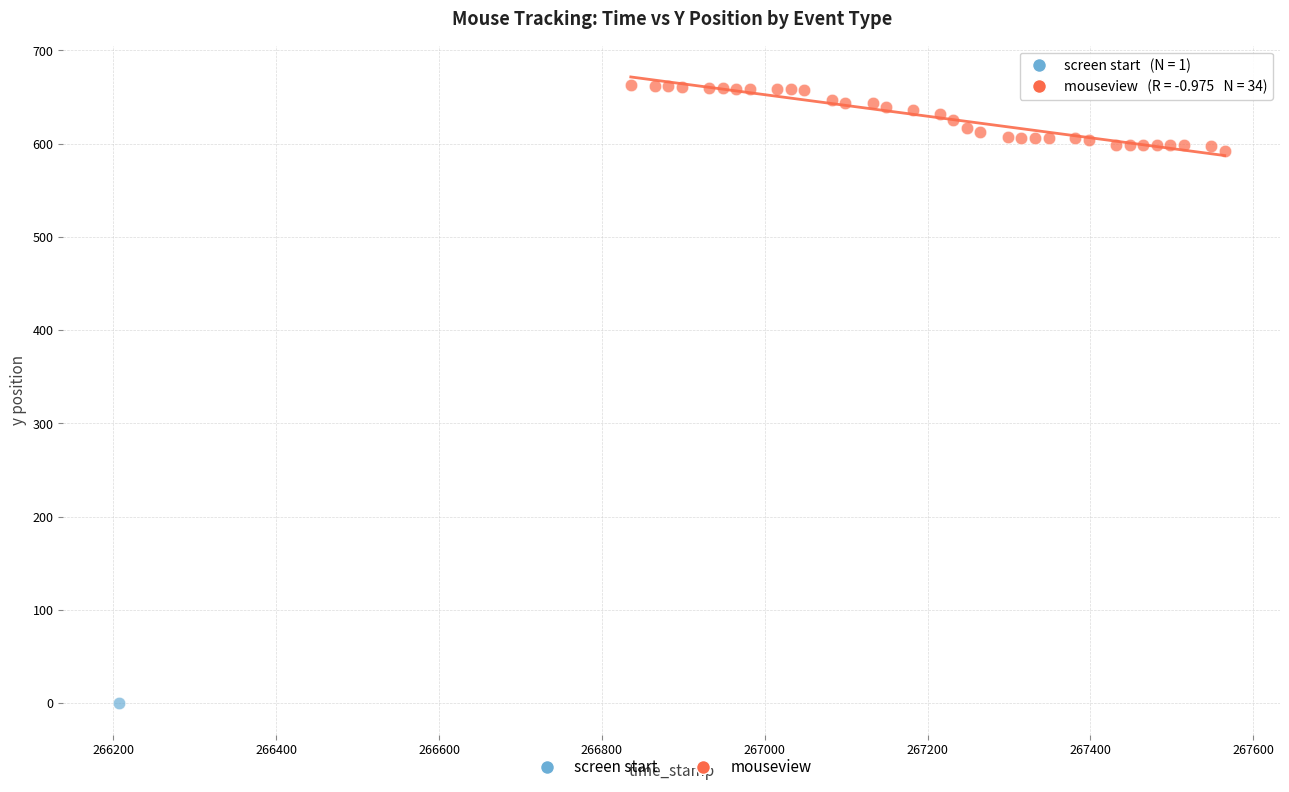

What are all the series names shown in the legend?

screen start, mouseview